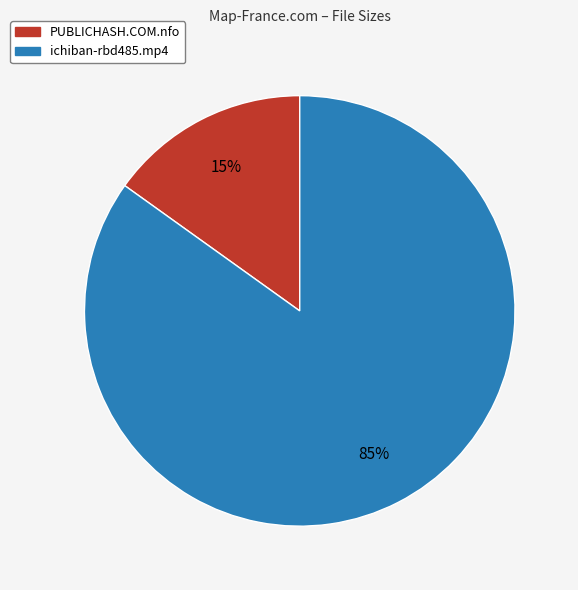

What is the largest slice in the pie chart?

ichiban-rbd485.mp4